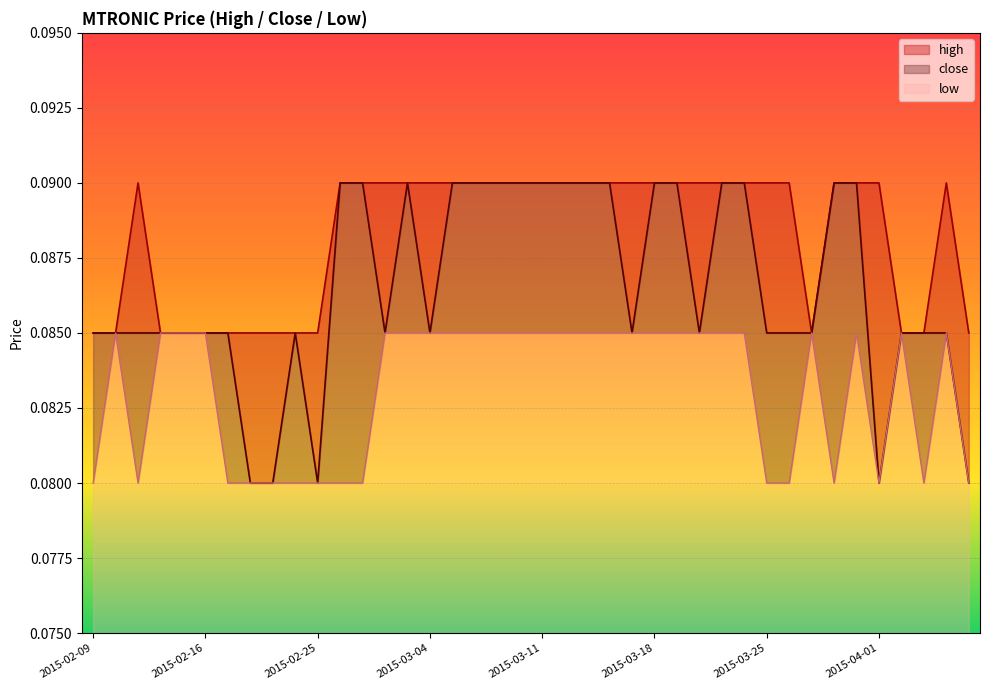

At 2015-04-02, list the series in order from smallest to largest.

high, close, low